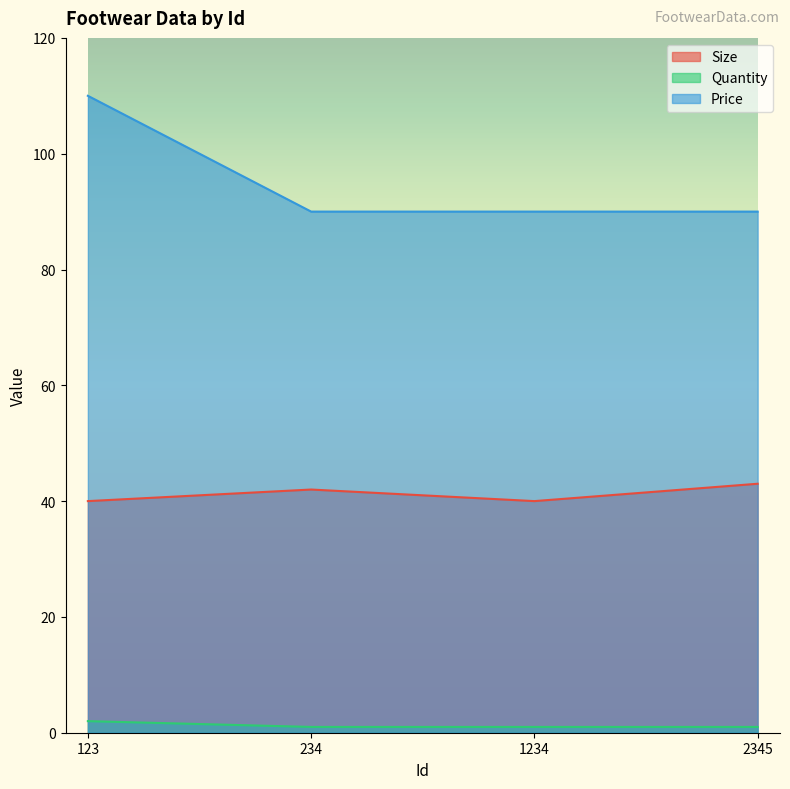

Is the value of Quantity at 234 greater than the value of Size at 1234?

No